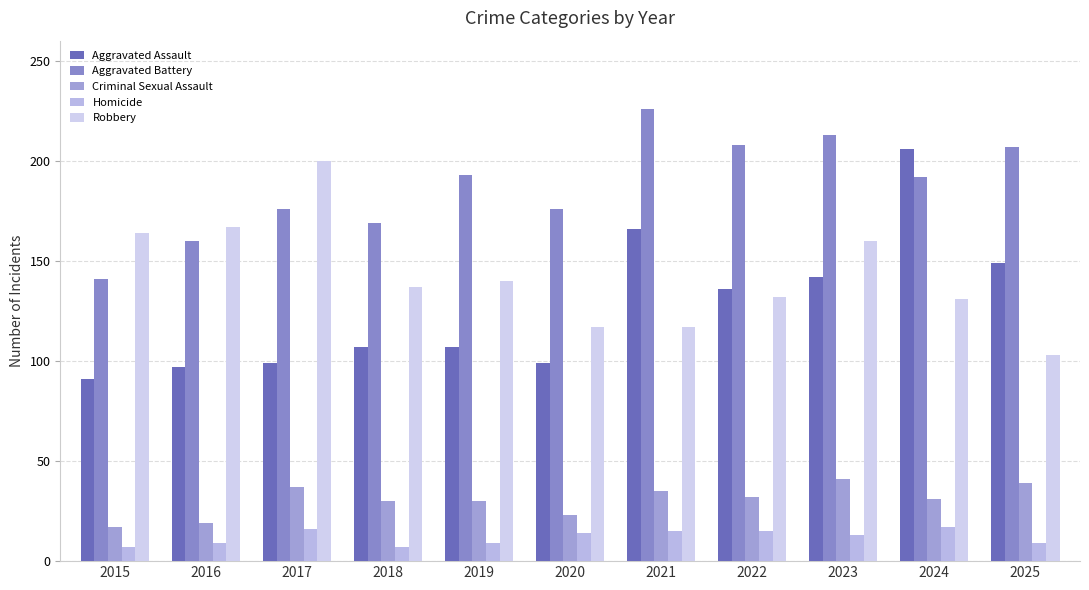

Reading left to right, extract all data points from this chart.

Aggravated Assault: 2015=91	2016=97	2017=99	2018=107	2019=107	2020=99	2021=166	2022=136	2023=142	2024=206	2025=149
Aggravated Battery: 2015=141	2016=160	2017=176	2018=169	2019=193	2020=176	2021=226	2022=208	2023=213	2024=192	2025=207
Criminal Sexual Assault: 2015=17	2016=19	2017=37	2018=30	2019=30	2020=23	2021=35	2022=32	2023=41	2024=31	2025=39
Homicide: 2015=7	2016=9	2017=16	2018=7	2019=9	2020=14	2021=15	2022=15	2023=13	2024=17	2025=9
Robbery: 2015=164	2016=167	2017=200	2018=137	2019=140	2020=117	2021=117	2022=132	2023=160	2024=131	2025=103